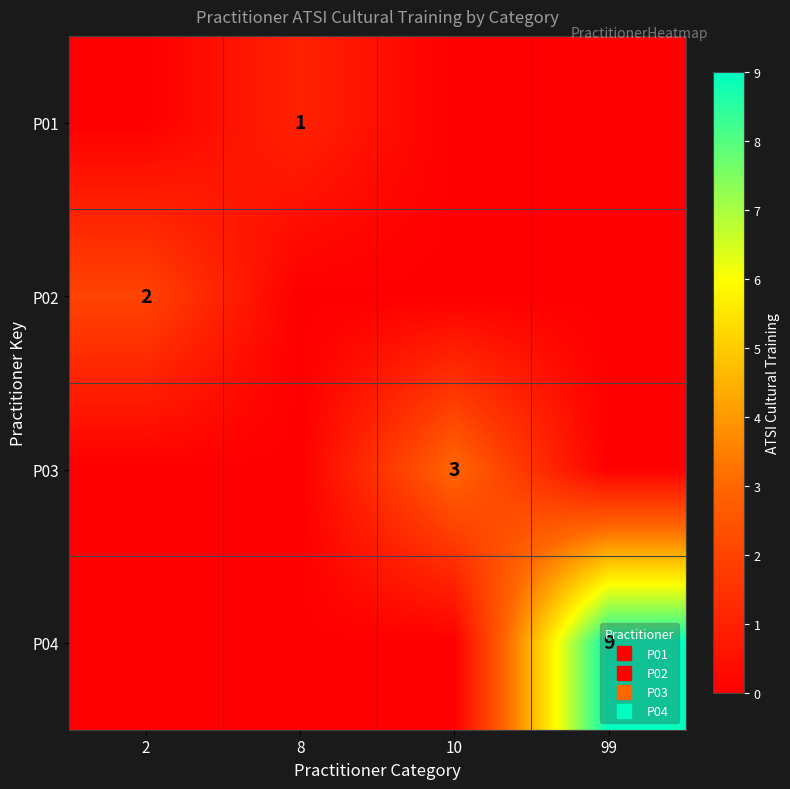

Is the value of P04 at 8 greater than the value of P02 at 2?

No